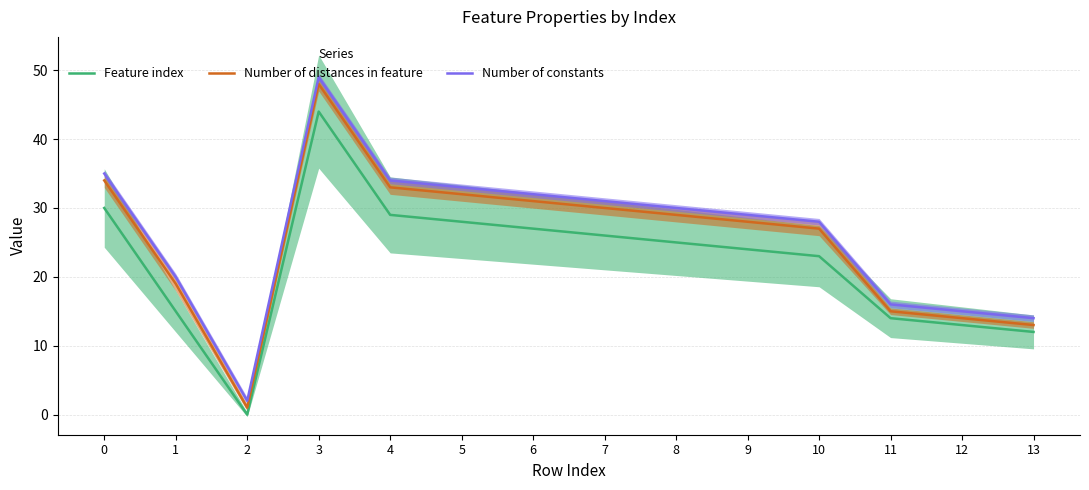

What is the difference between the maximum and minimum values in the Number of distances in feature series?

47